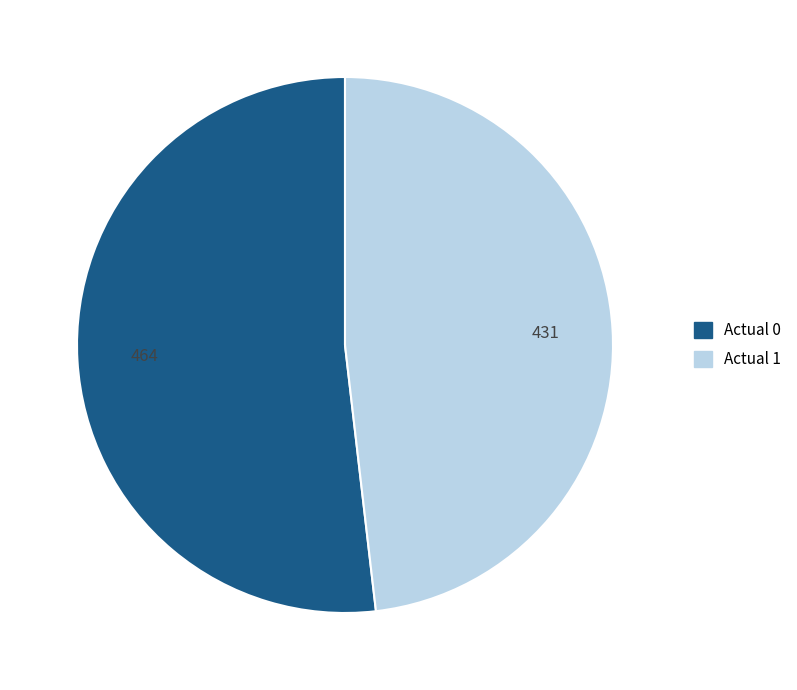

Count the number of slices in the pie.

2